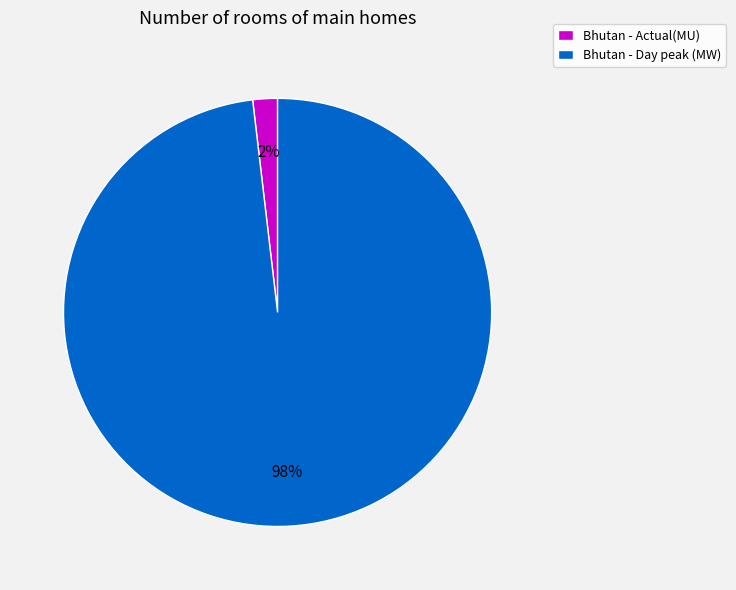

Which category accounts for the majority?

Bhutan - Day peak (MW)